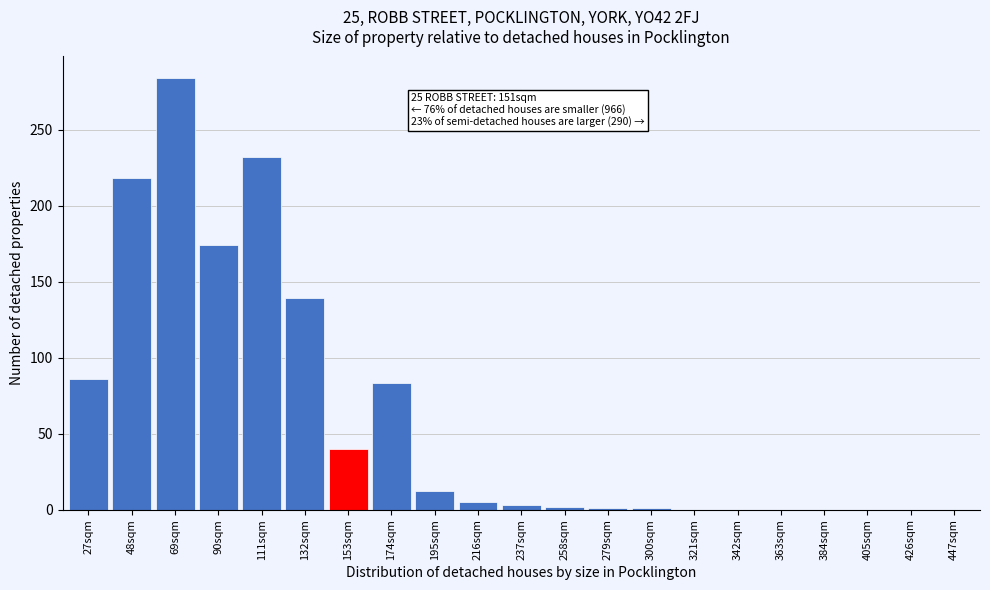

What is the sum of all values?

1280